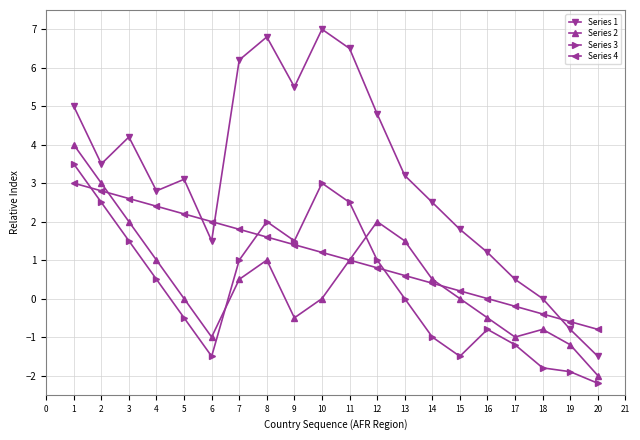

Is it true that Series 1 equals 0.0 at 18?

True